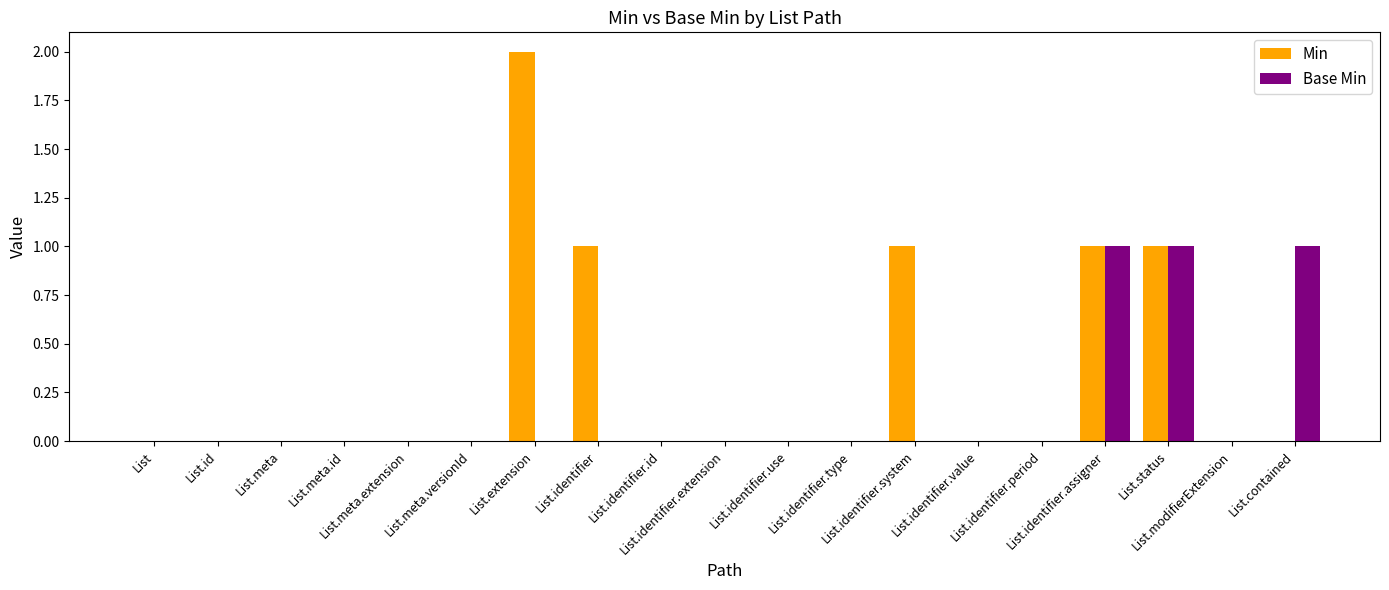

Which series has the largest total across all categories?

Min